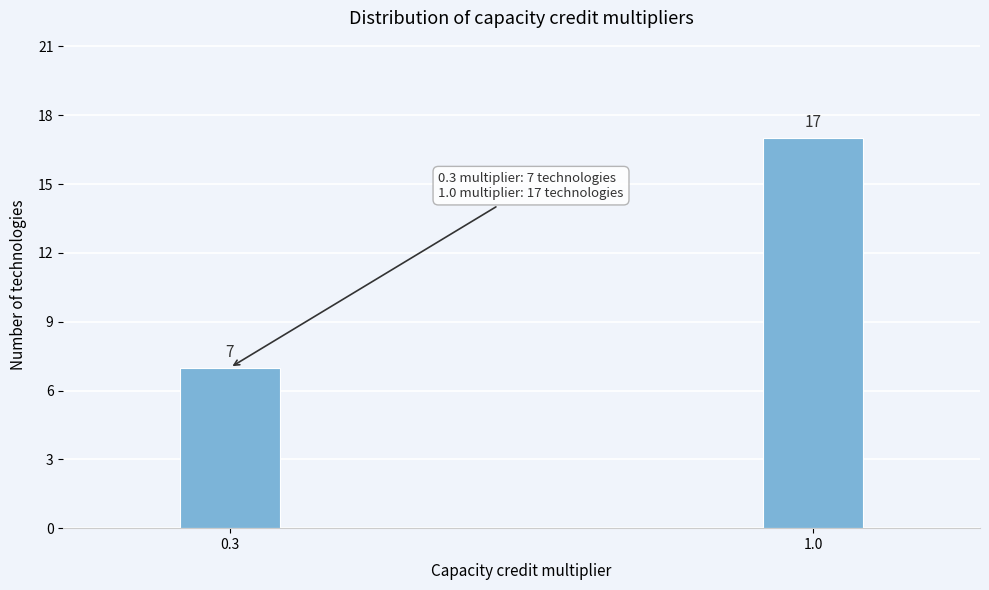

Reading left to right, extract all data points from this chart.

0.3=7	1.0=17